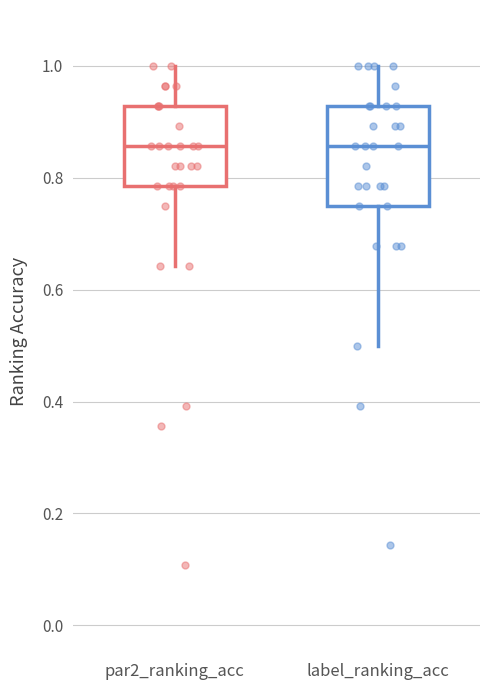

Reading left to right, transcribe this box plot: for each box, give where its median line is, the range the box spans, and where its two whiskers end, as read against the y-axis. The values are not printed on the chart, so give them approximately, as read against the axis.

par2_ranking_acc: median 0.86, box 0.78 to 0.92, whiskers 0.64 to 1.00
label_ranking_acc: median 0.86, box 0.76 to 0.92, whiskers 0.50 to 1.00